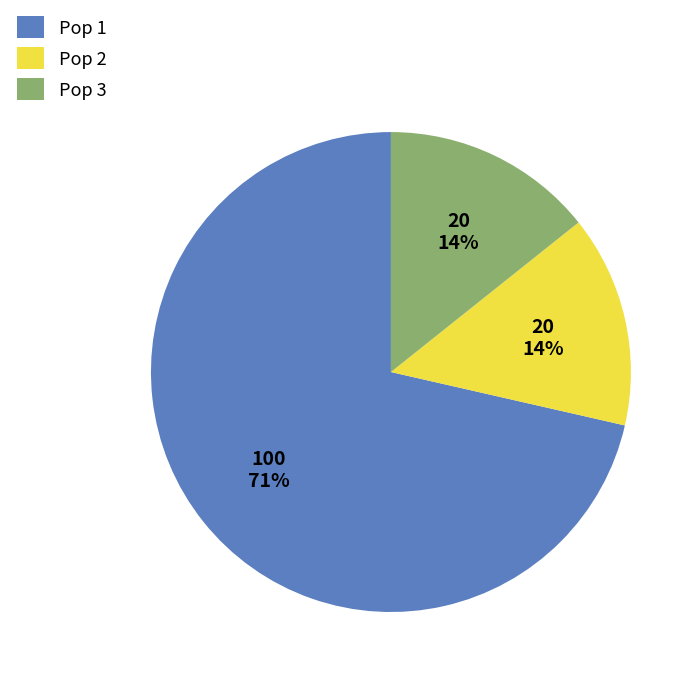

Combined, do Pop 2 and Pop 3 account for over 50%?

No